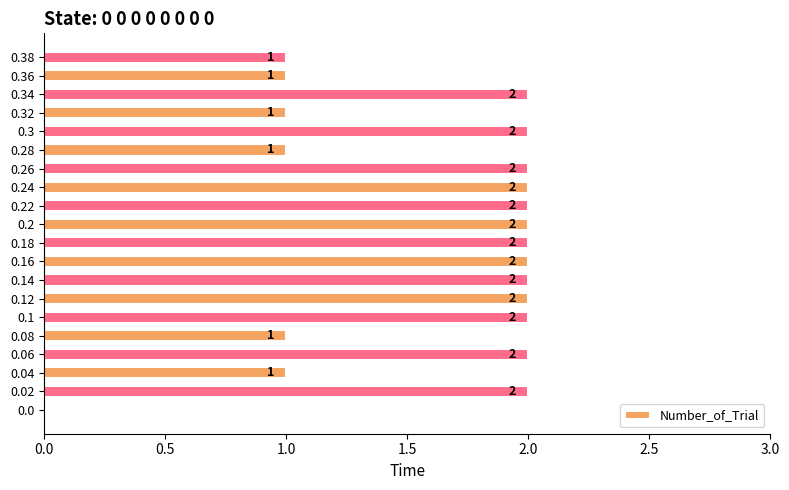

The value at 0.14 is 3. True or false?

False